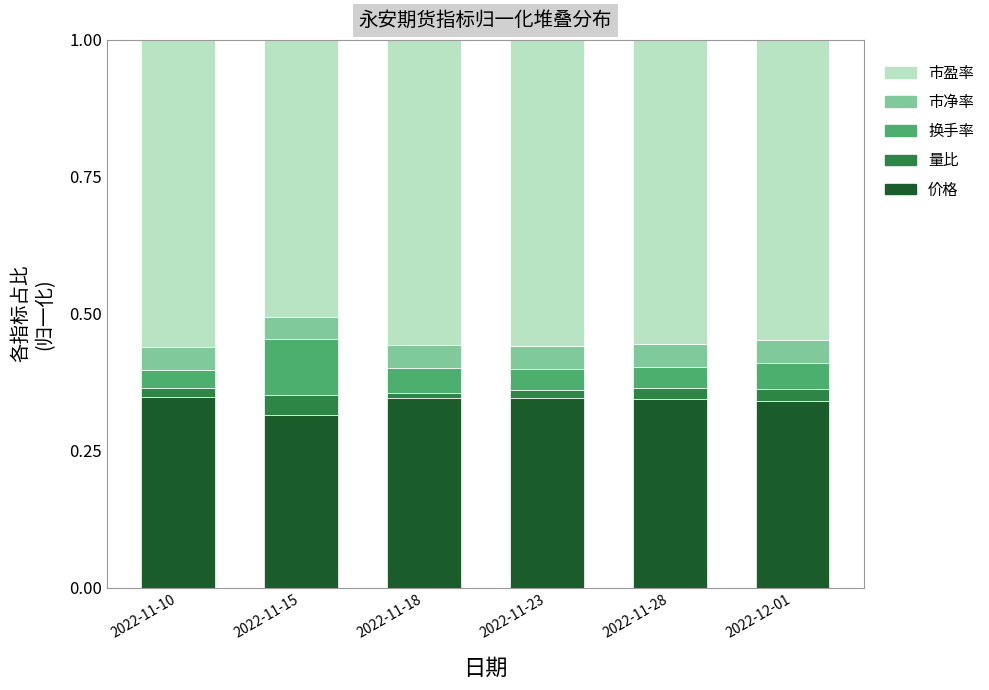

What is the total value across all series at 2022-11-15?

1.0